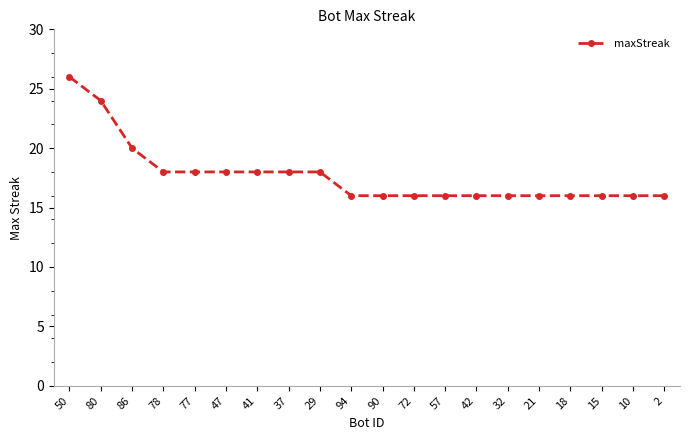

Reading left to right, transcribe all the data shown in this chart.

50=26	80=24	86=20	78=18	77=18	47=18	41=18	37=18	29=18	94=16	90=16	72=16	57=16	42=16	32=16	21=16	18=16	15=16	10=16	2=16